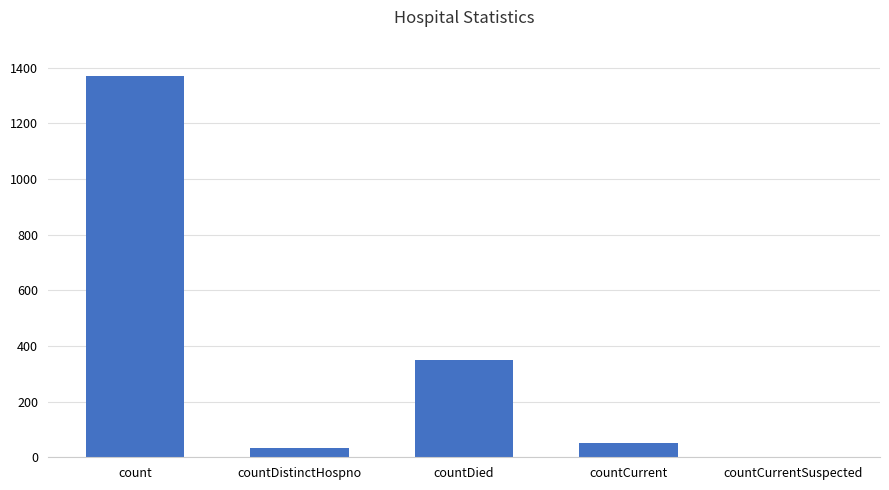

Is it true that the value at count is 2404?

False